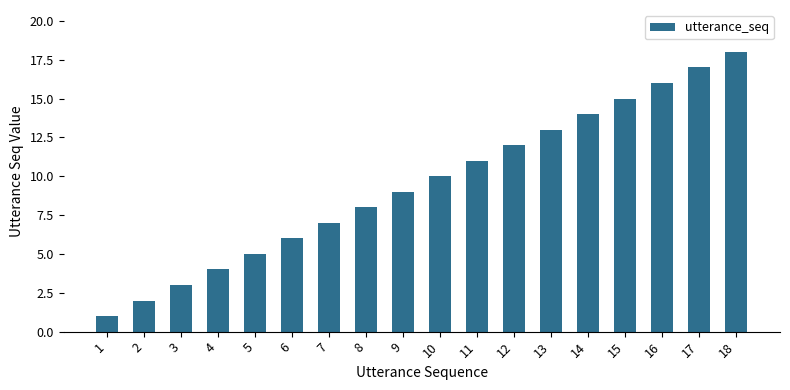

Reading left to right, transcribe all the data shown in this chart.

1	2	3	4	5	6	7	8	9	10	11	12	13	14	15	16	17	18